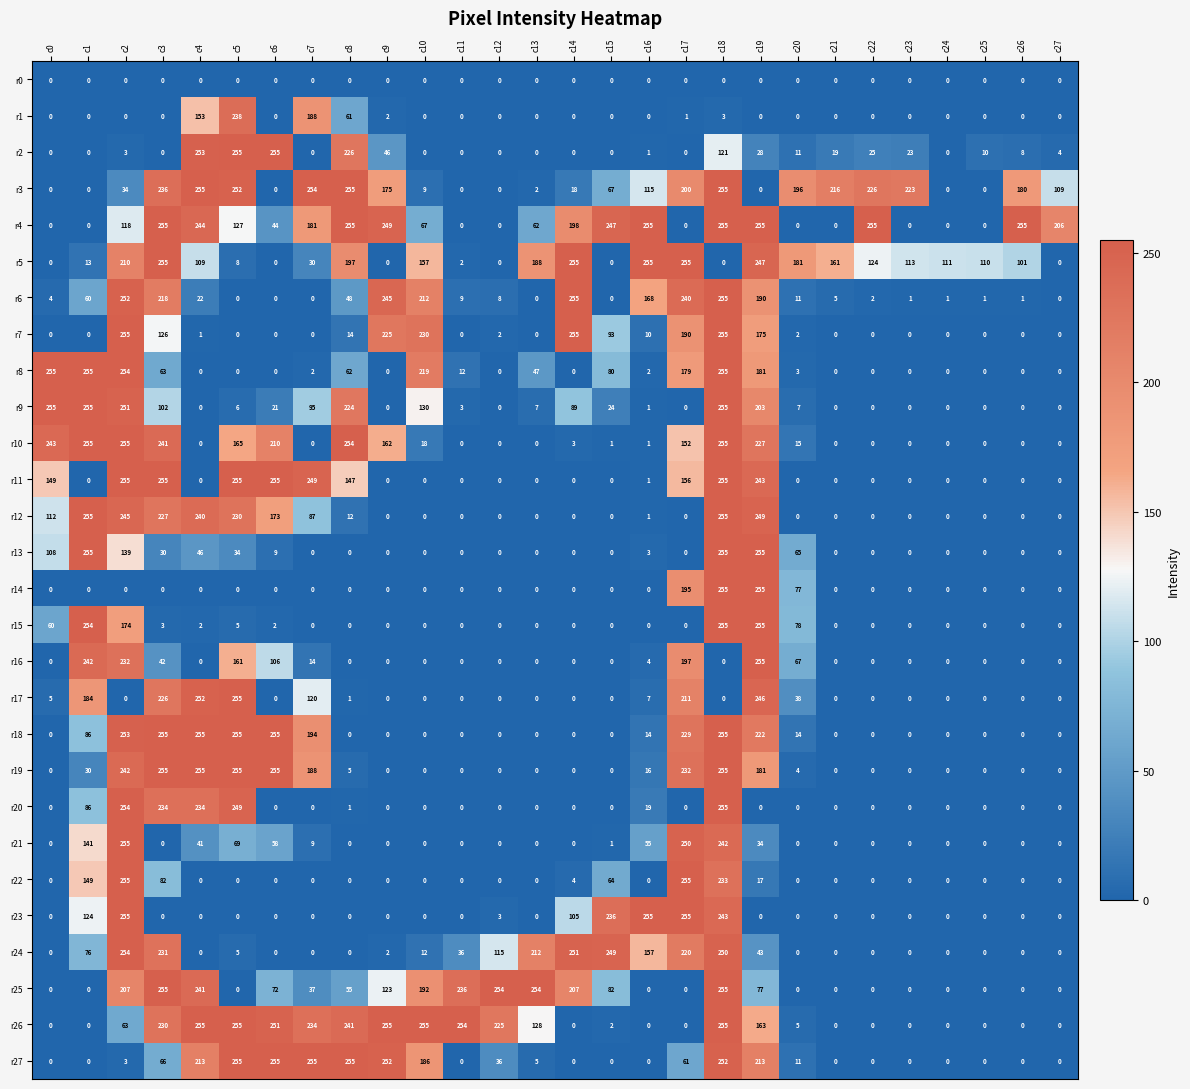

What is the greatest value displayed?

255